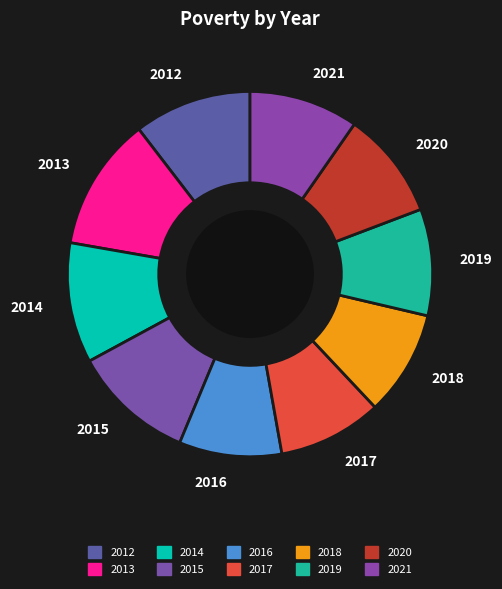

Is 2015 the majority of the pie?

No